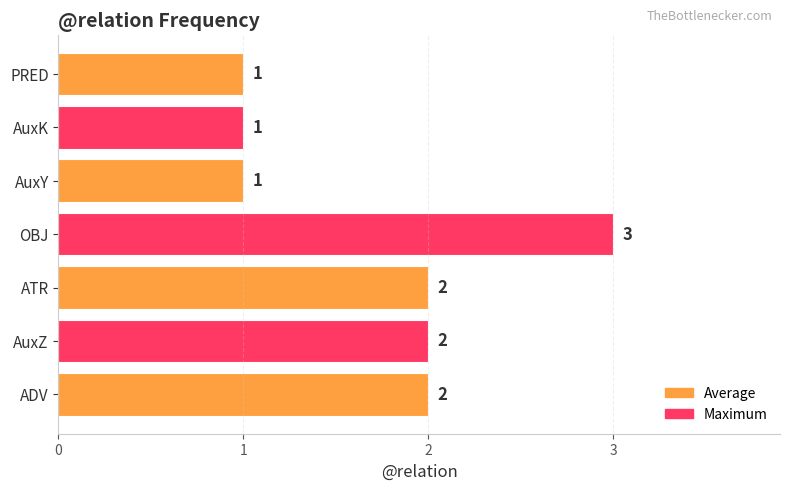

Reading bottom to top, extract all data points from this chart.

2	2	2	3	1	1	1